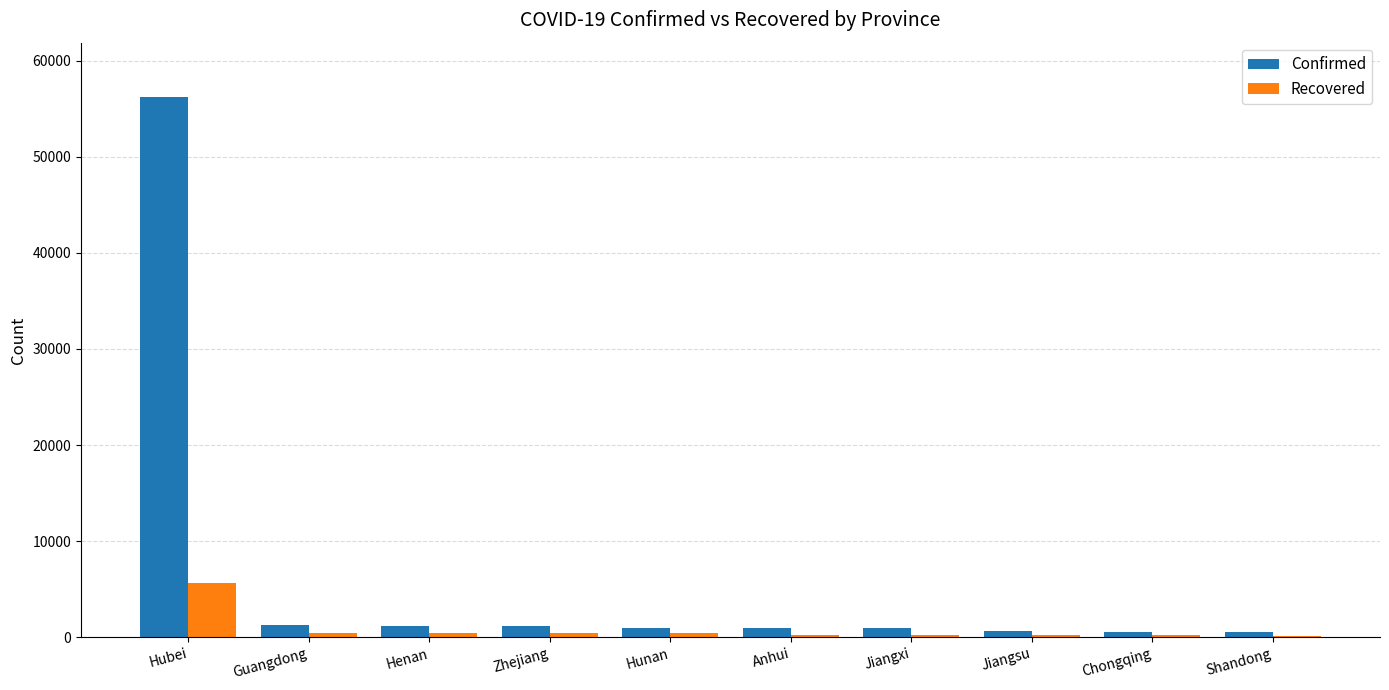

What is the sum of all Confirmed values?

64461